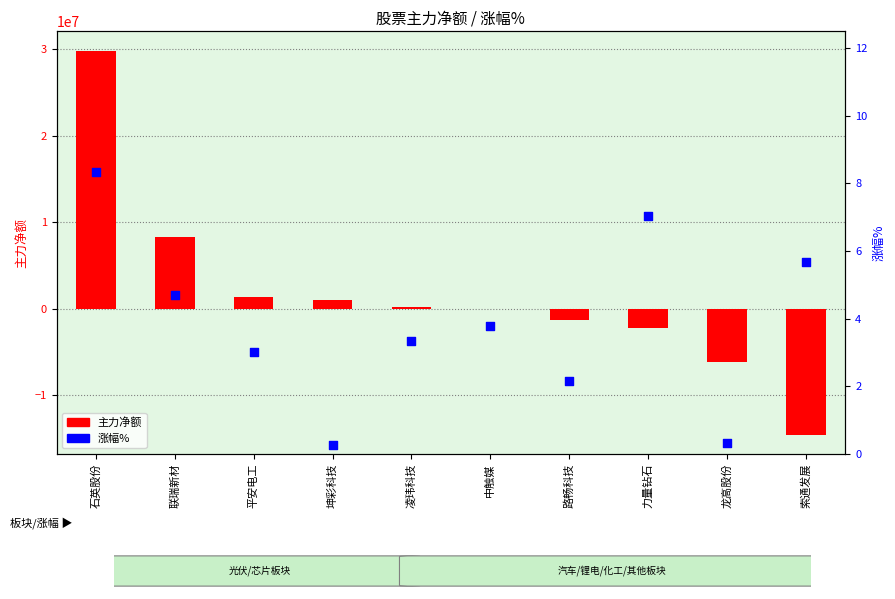

Which series has the largest total across all categories?

主力净额